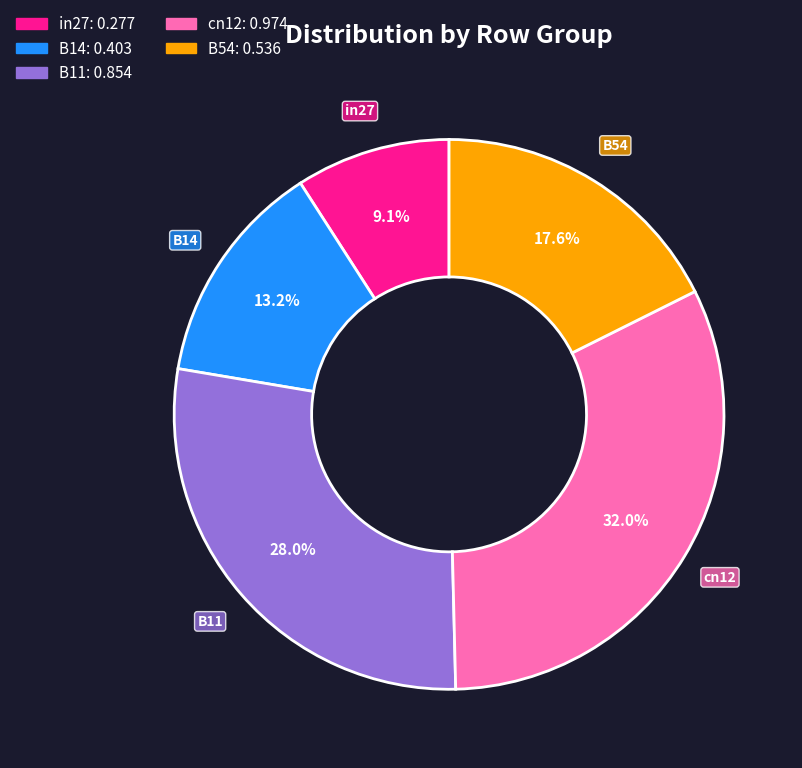

Is it true that cn12 is 40% of the pie?

False